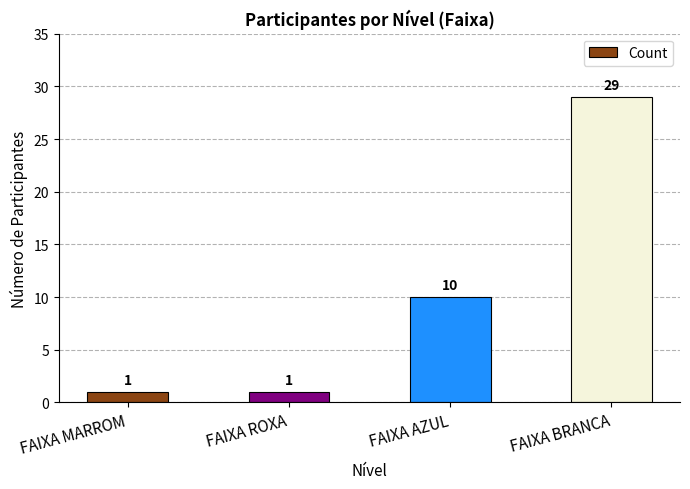

The value at FAIXA AZUL is 10. True or false?

True